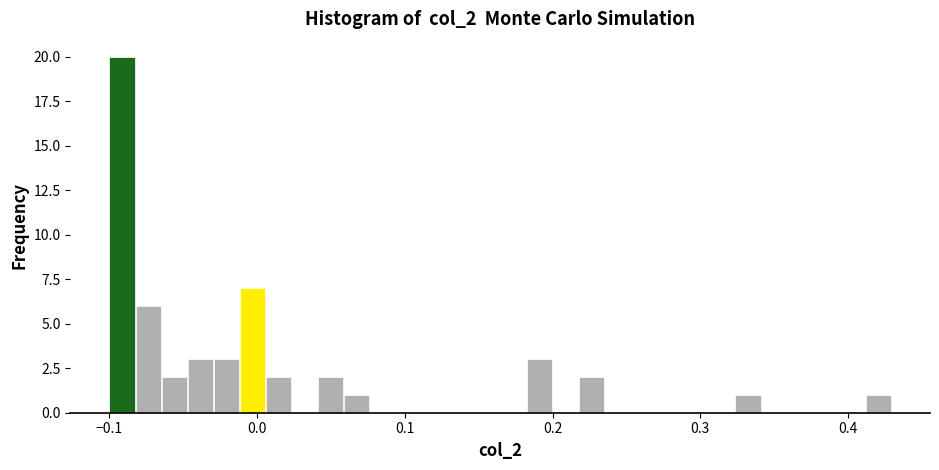

Read against the x-axis, roughly where is the centre of the tallest bar?

-0.09